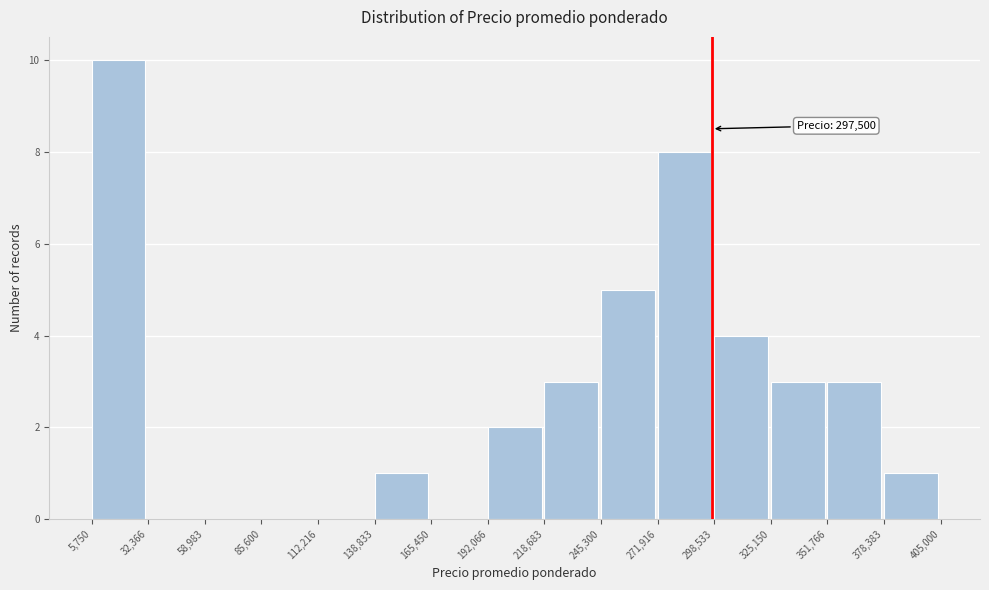

Which range on the x-axis has the tallest bar?

5,750 to 32,366